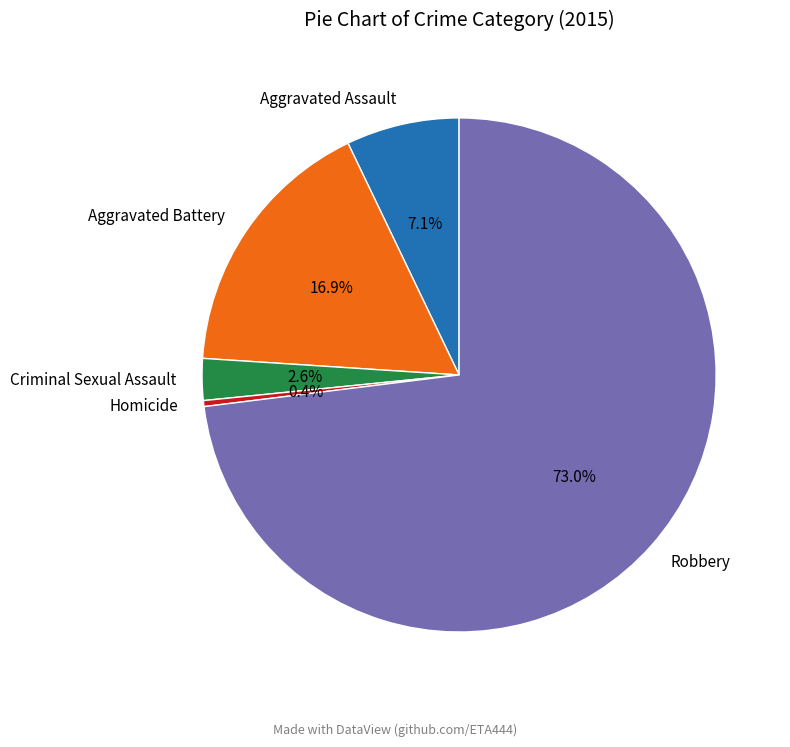

Do Robbery and Homicide together represent more than half of the pie?

Yes